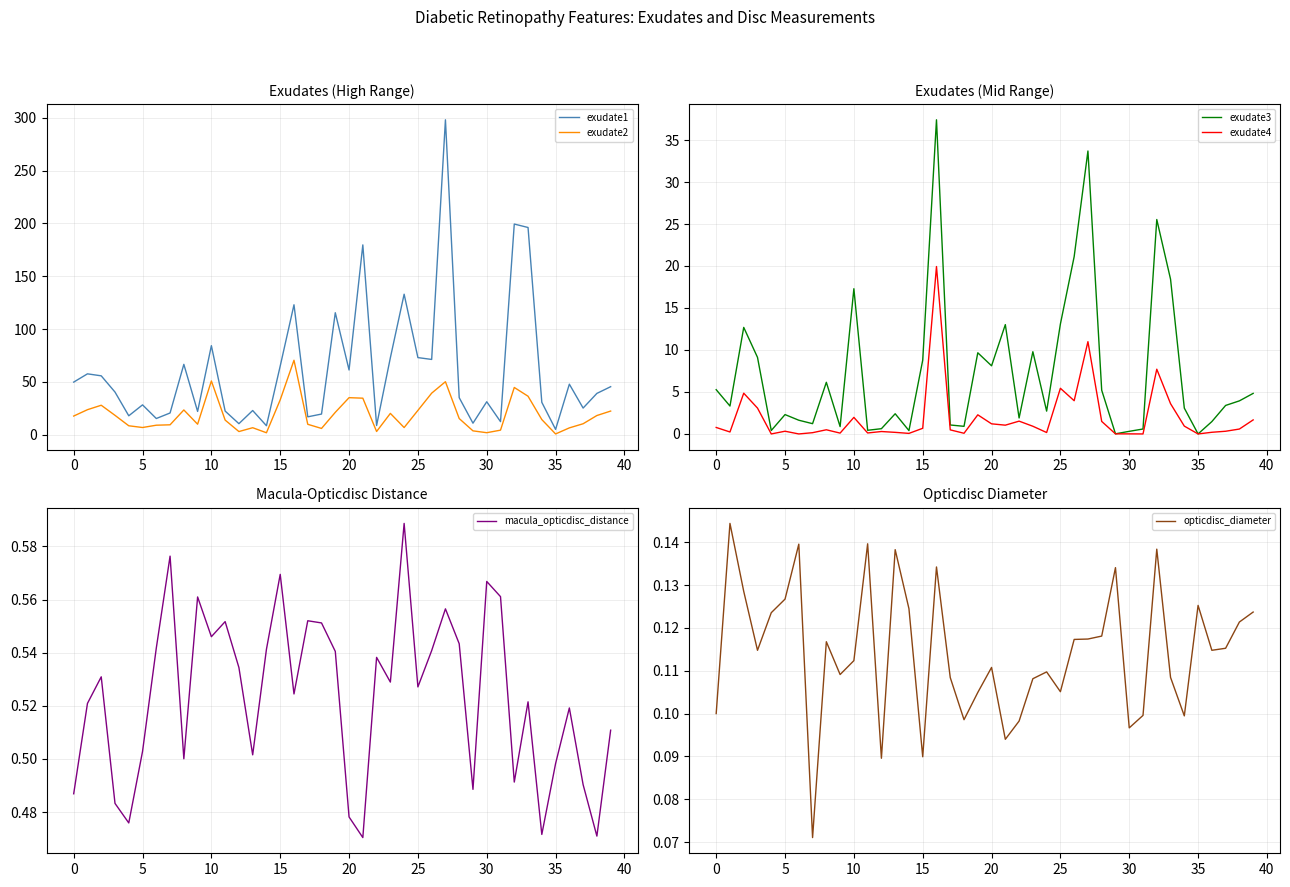

The value of exudate2 at 15 is 55.4. True or false?

False